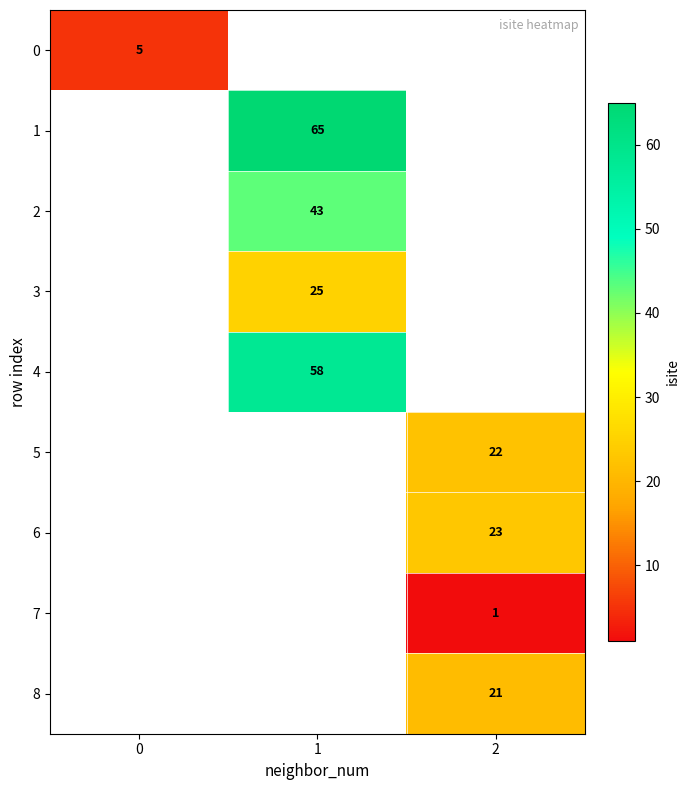

Which has a higher value, 2 or 1?

1